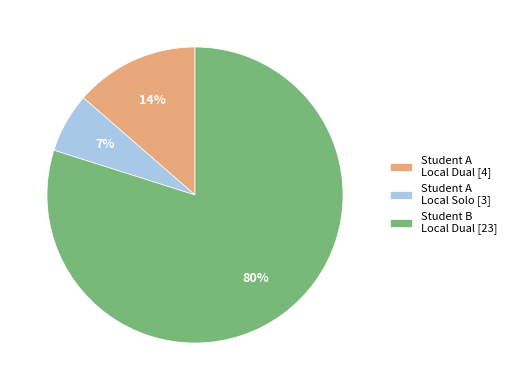

Is there a majority slice in this chart?

Yes